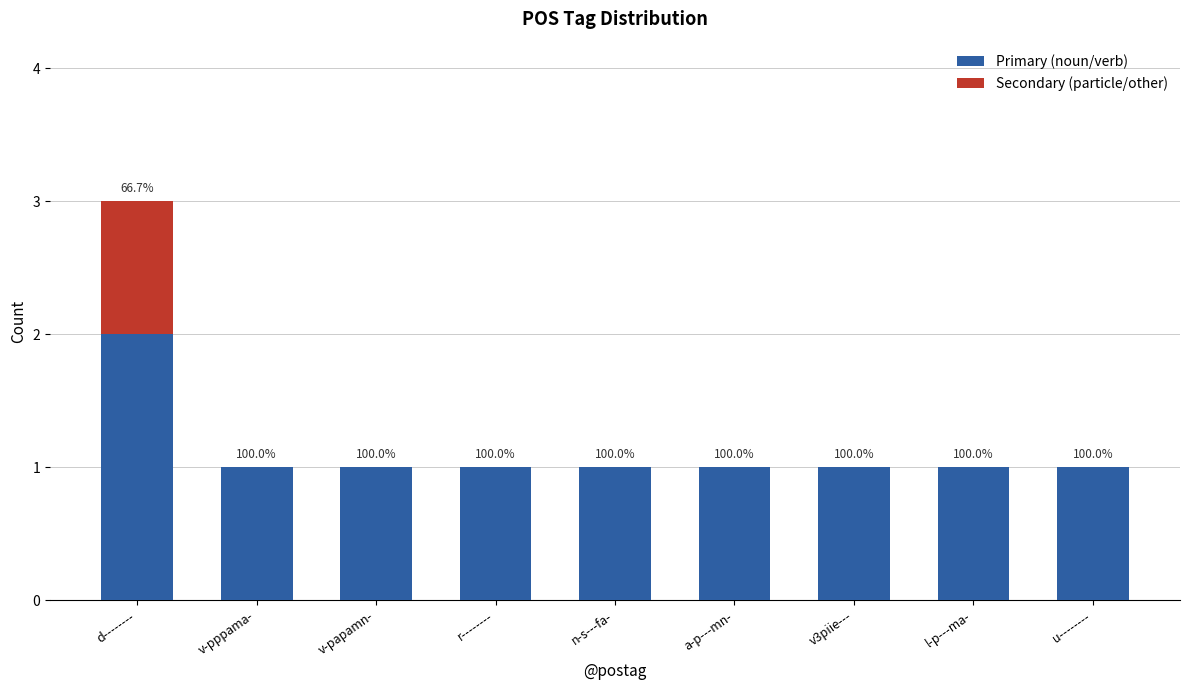

Are the bars horizontal?

No